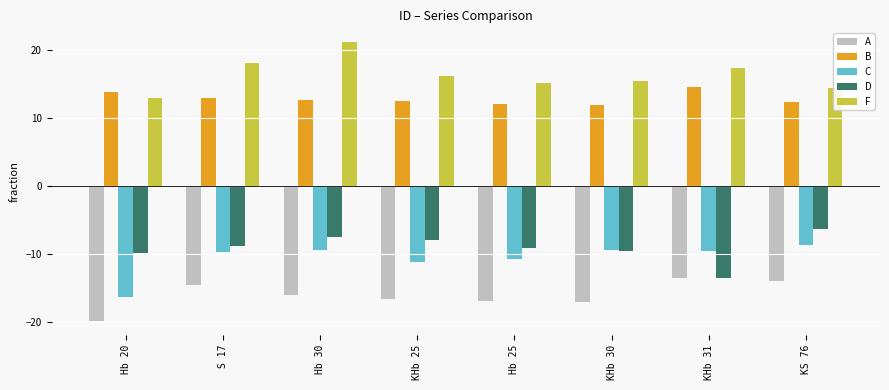

The value of D at KHb 25 is -8.0. True or false?

True